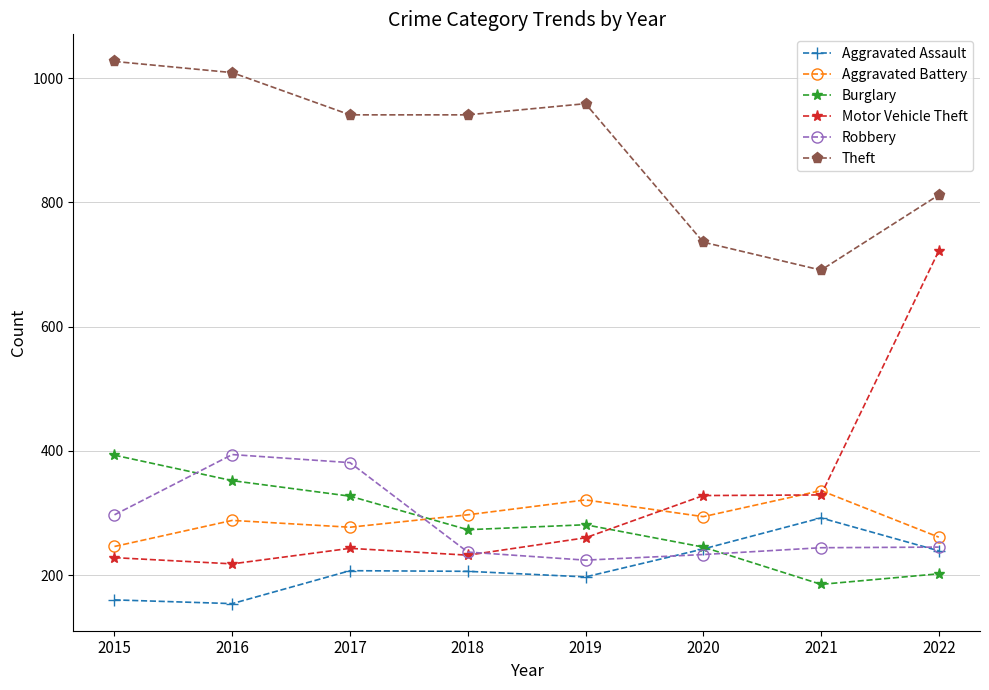

How many data points in Aggravated Assault are less than 207?

4